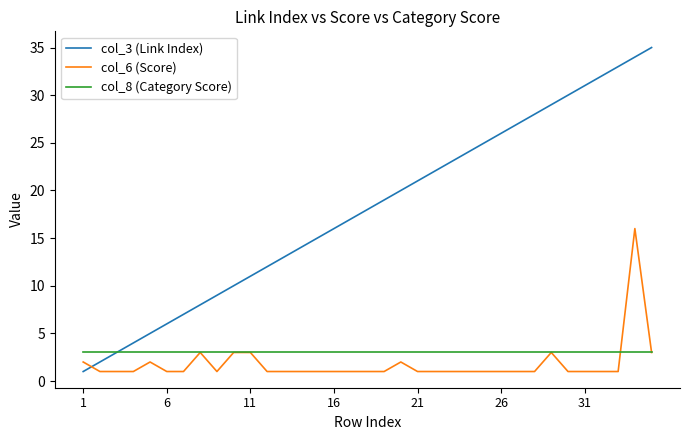

Which series has the largest total across all categories?

col_3 (Link Index)